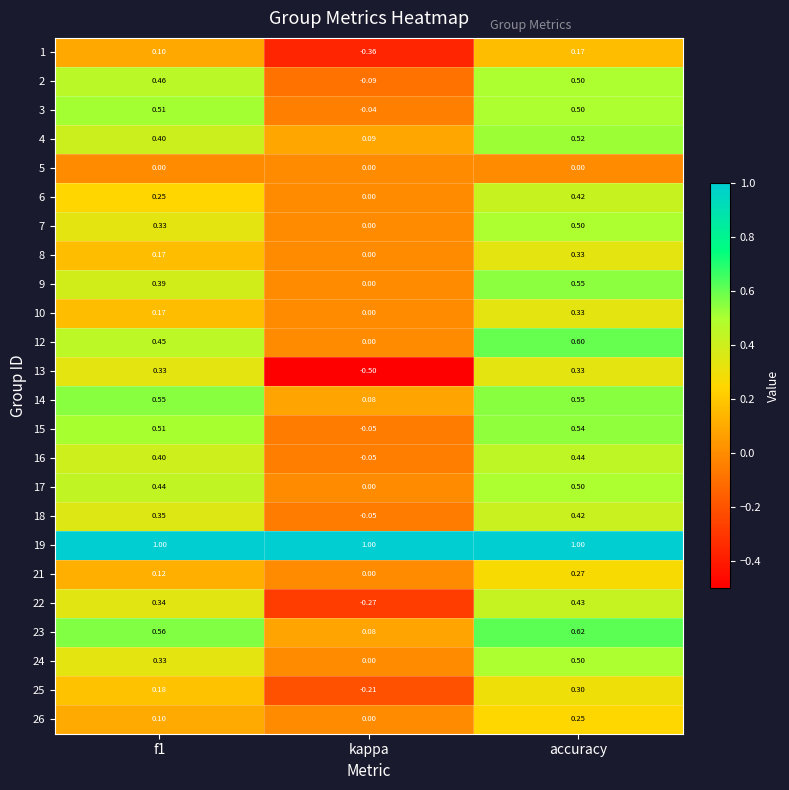

Where is 21 nearest to the value 0?

kappa